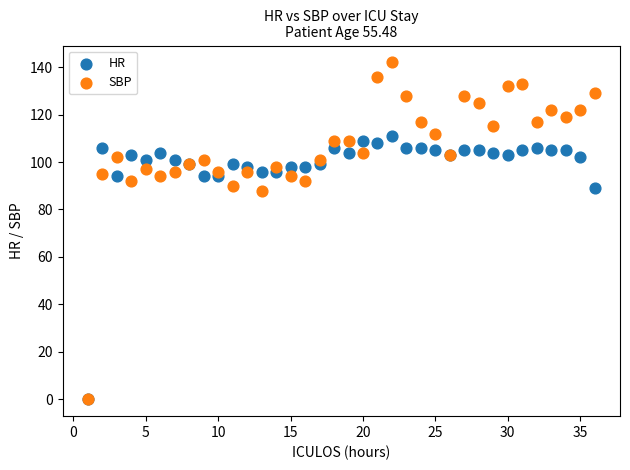

What are all the series names shown in the legend?

HR, SBP